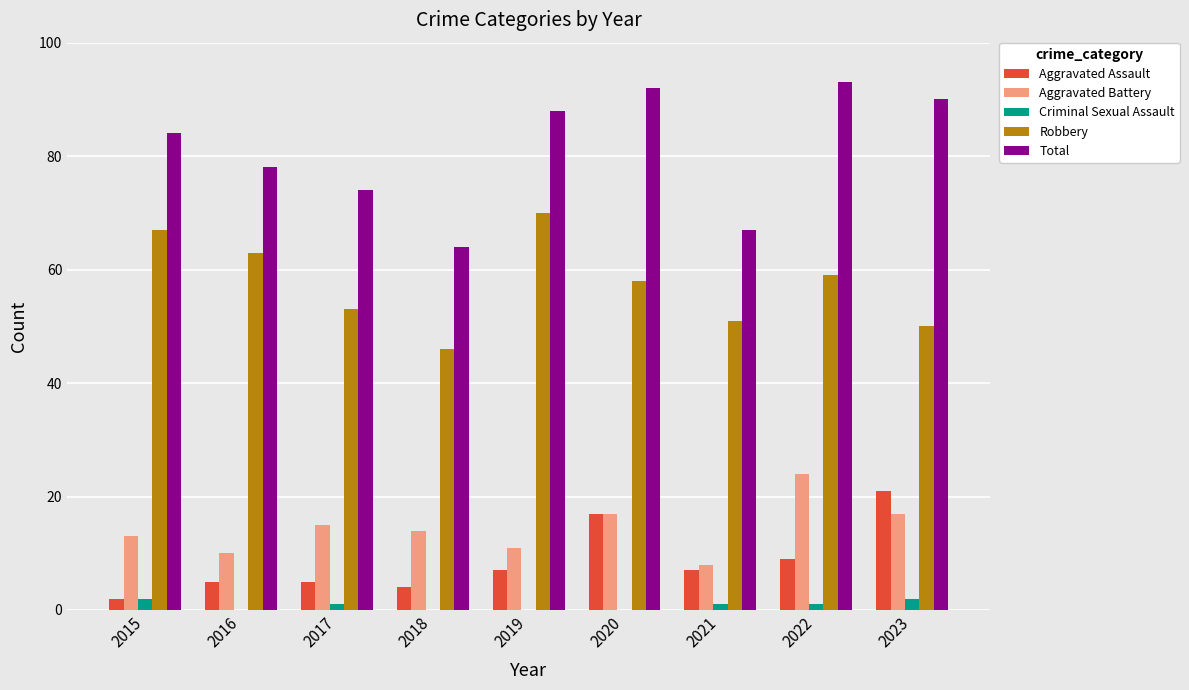

The value of Robbery at 2016 is 42. True or false?

False